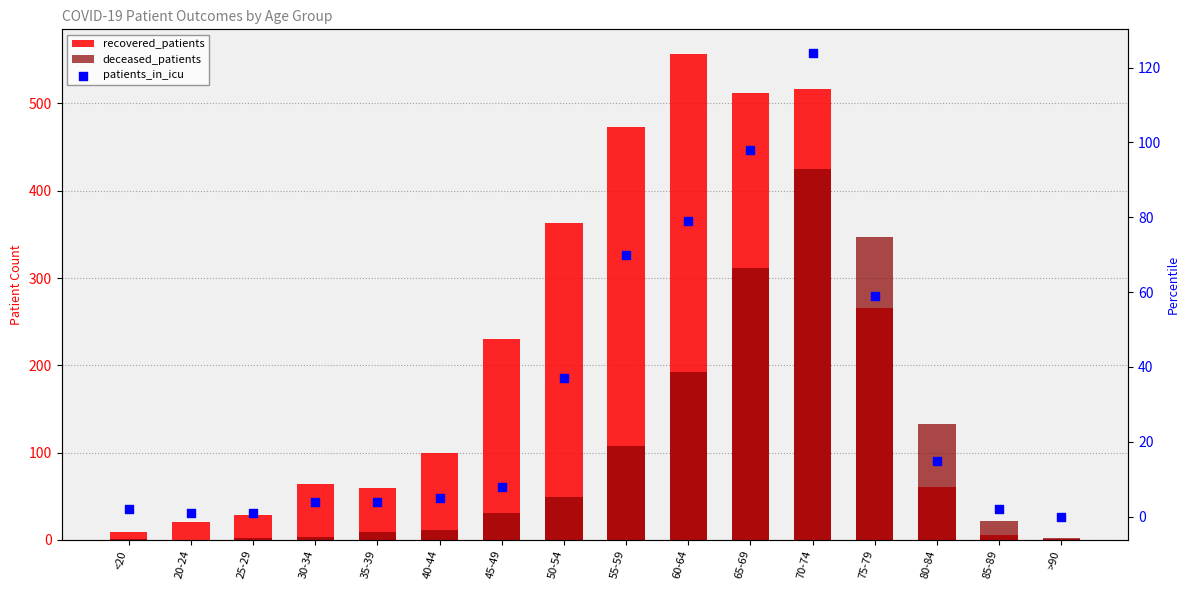

At how many categories does at least one series exceed 549?

1